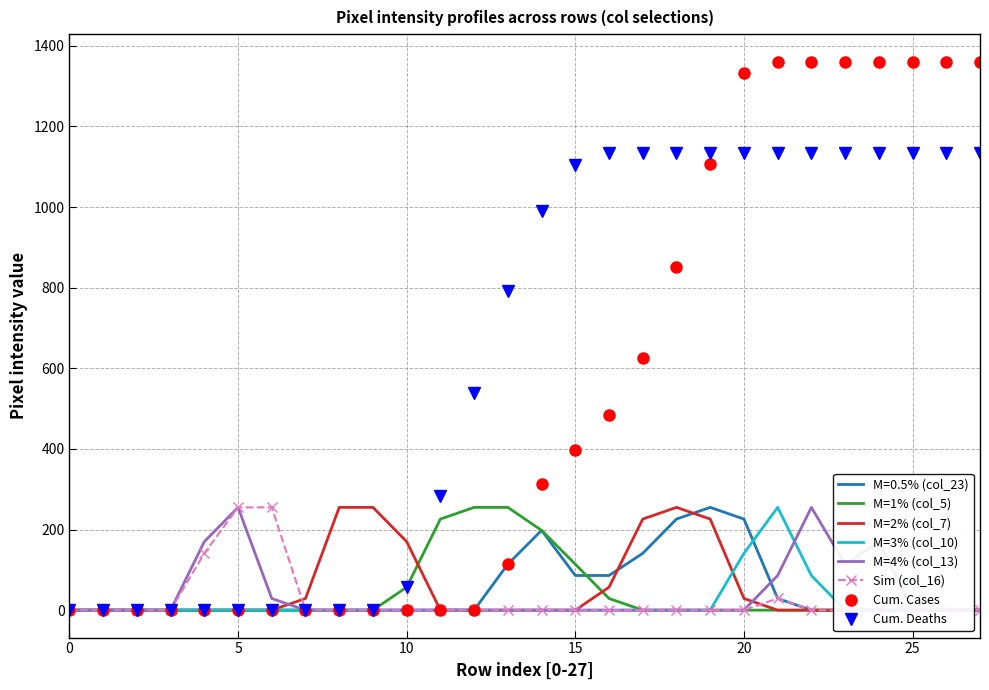

Between which two adjacent categories do col_5 and col_7 first intersect?

10 and 11